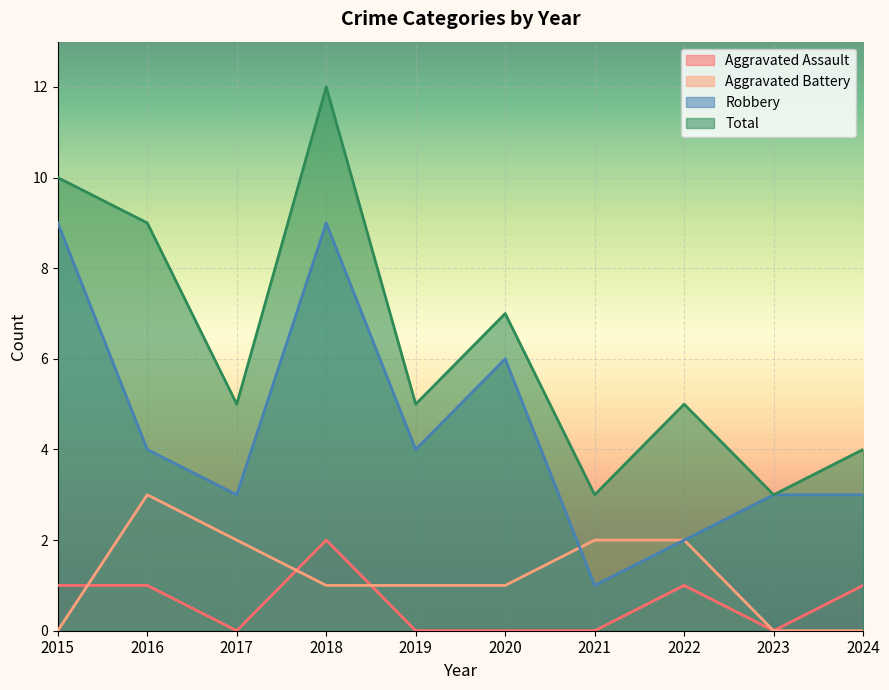

Is the value of Robbery at 2023 greater than the value of Aggravated Battery at 2019?

Yes